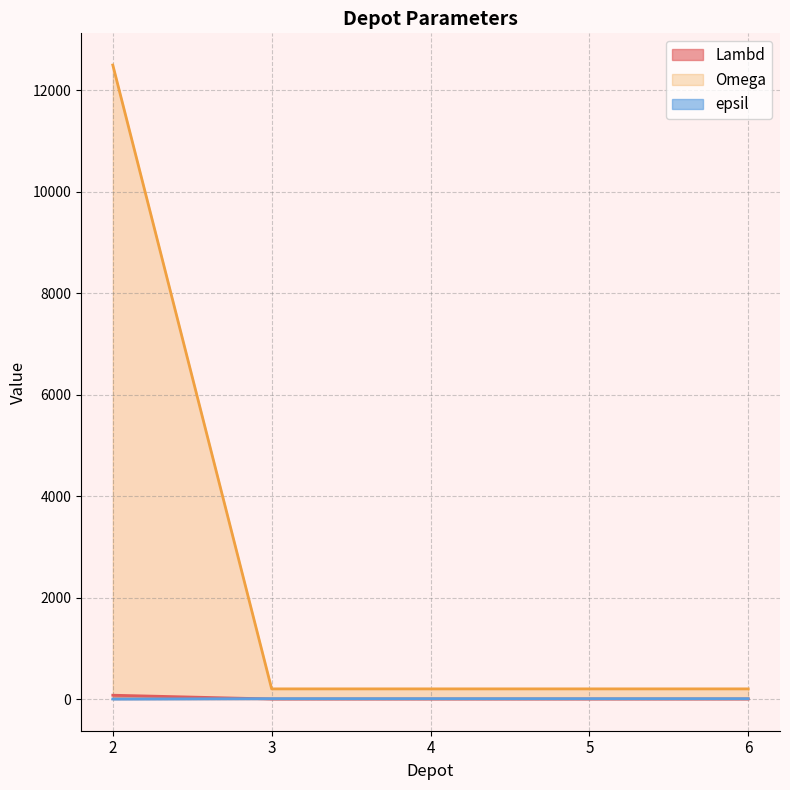

True or false: Lambd has more than 2 points higher than both neighbors.

False